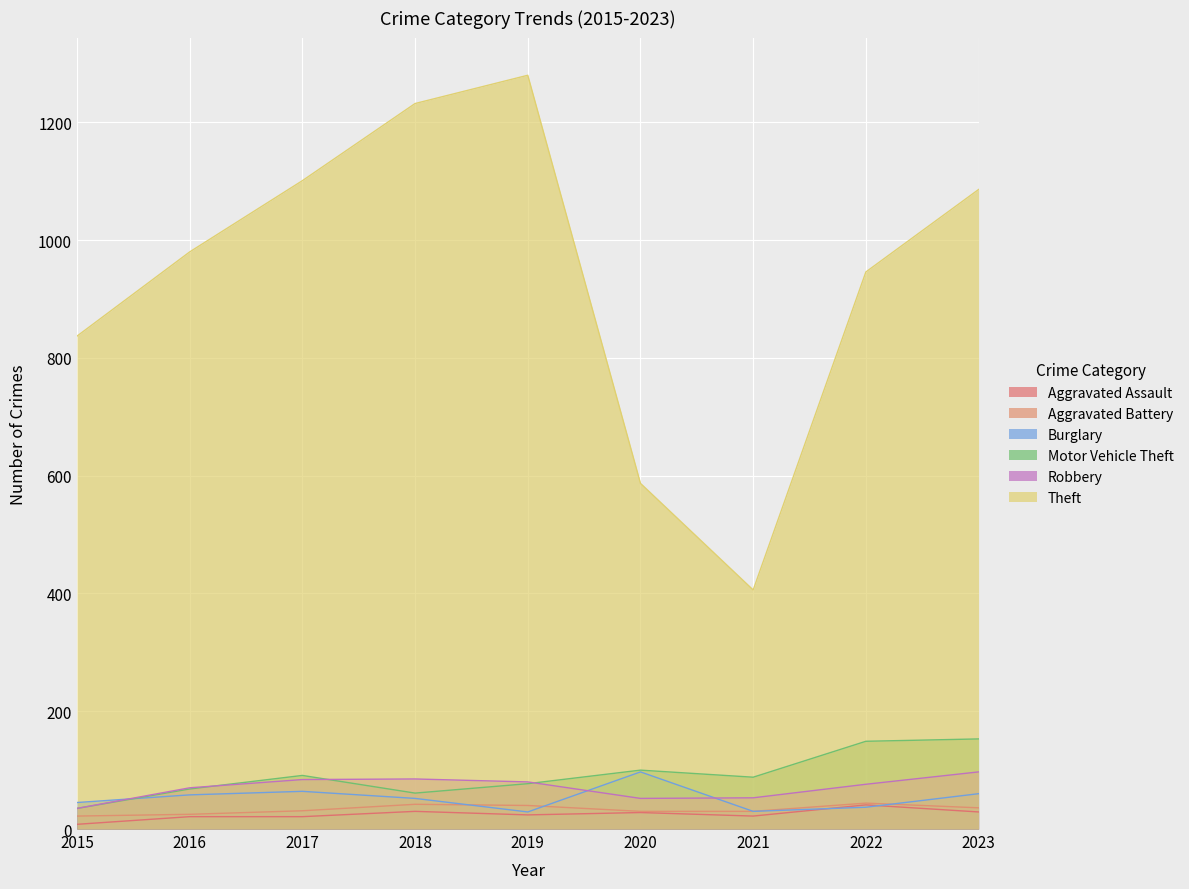

Which series has the largest total across all categories?

Theft